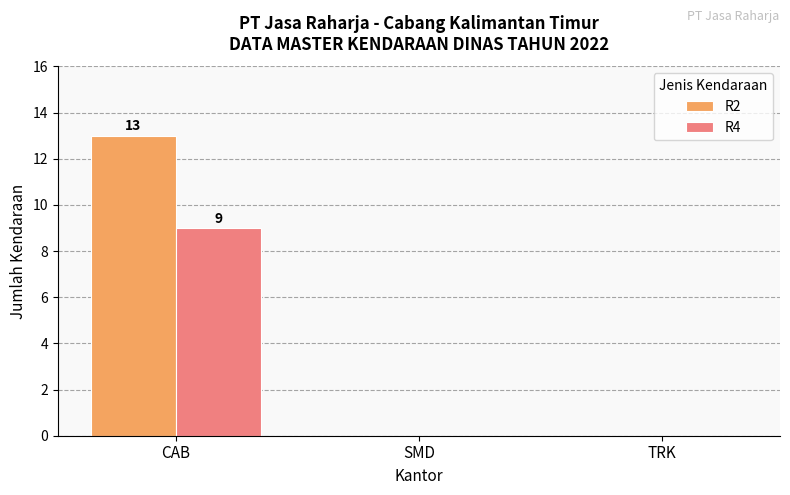

At which label does R2 reach its peak?

CAB